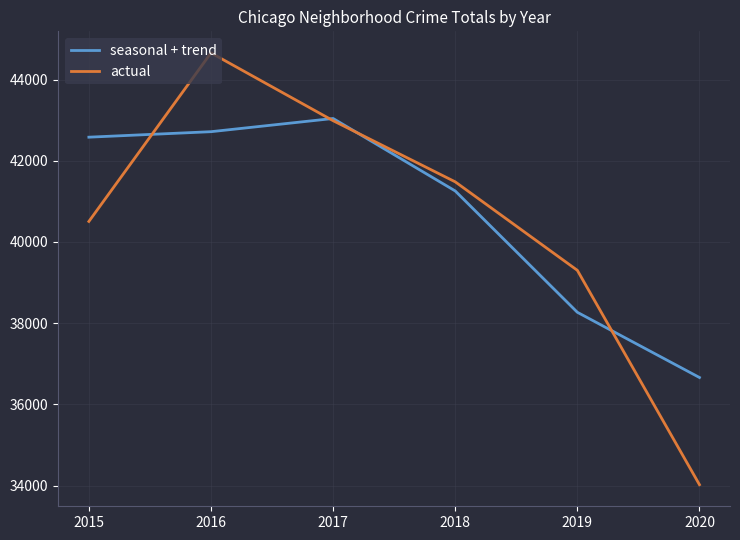

The value of actual at 2019 is 39302.0. True or false?

True